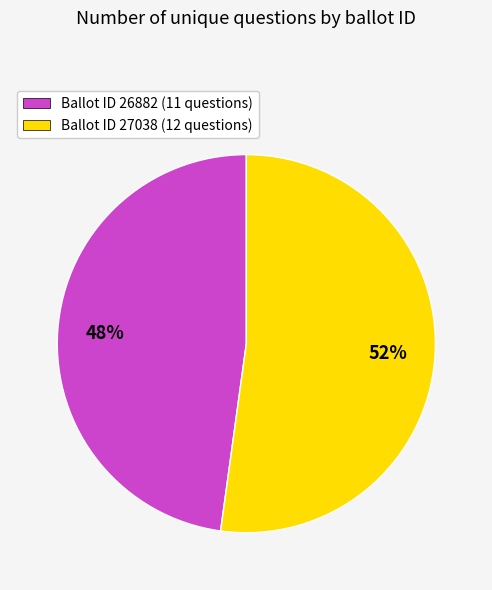

Does any single category account for the majority?

Yes